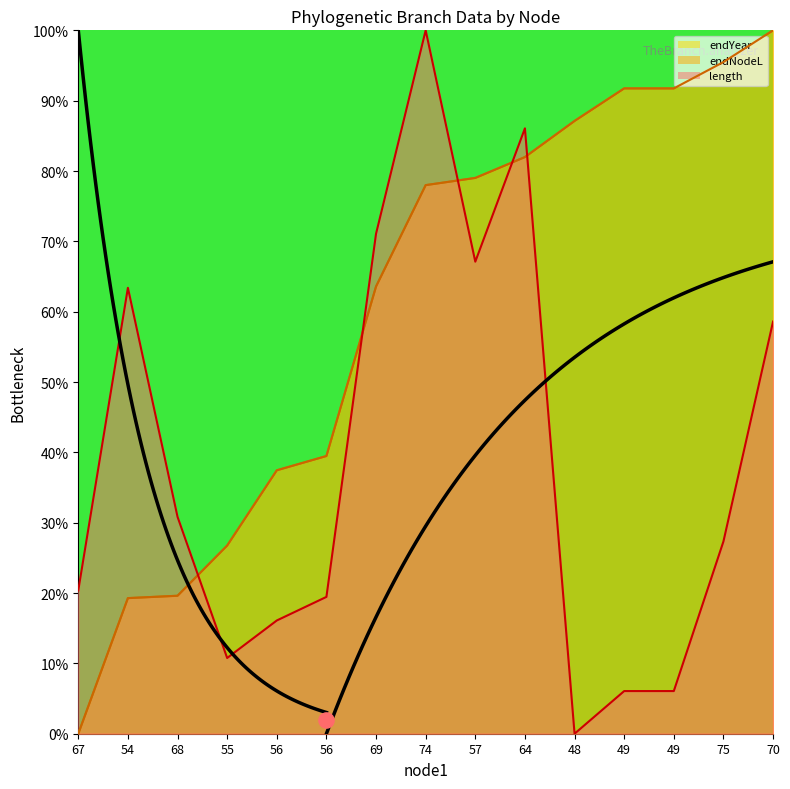

Which series contains the highest Y value?

length